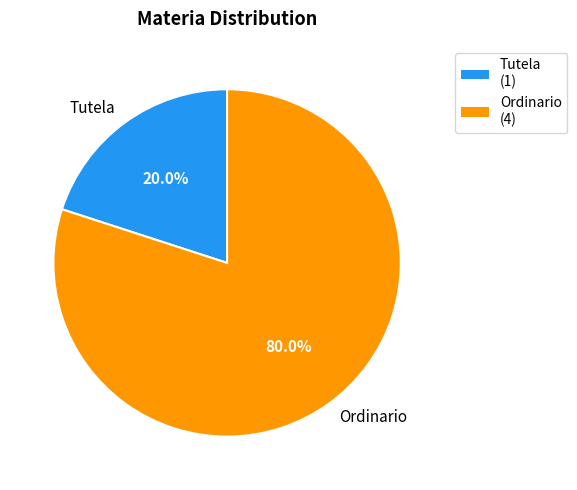

What portion of the pie excludes Ordinario?

20.0%